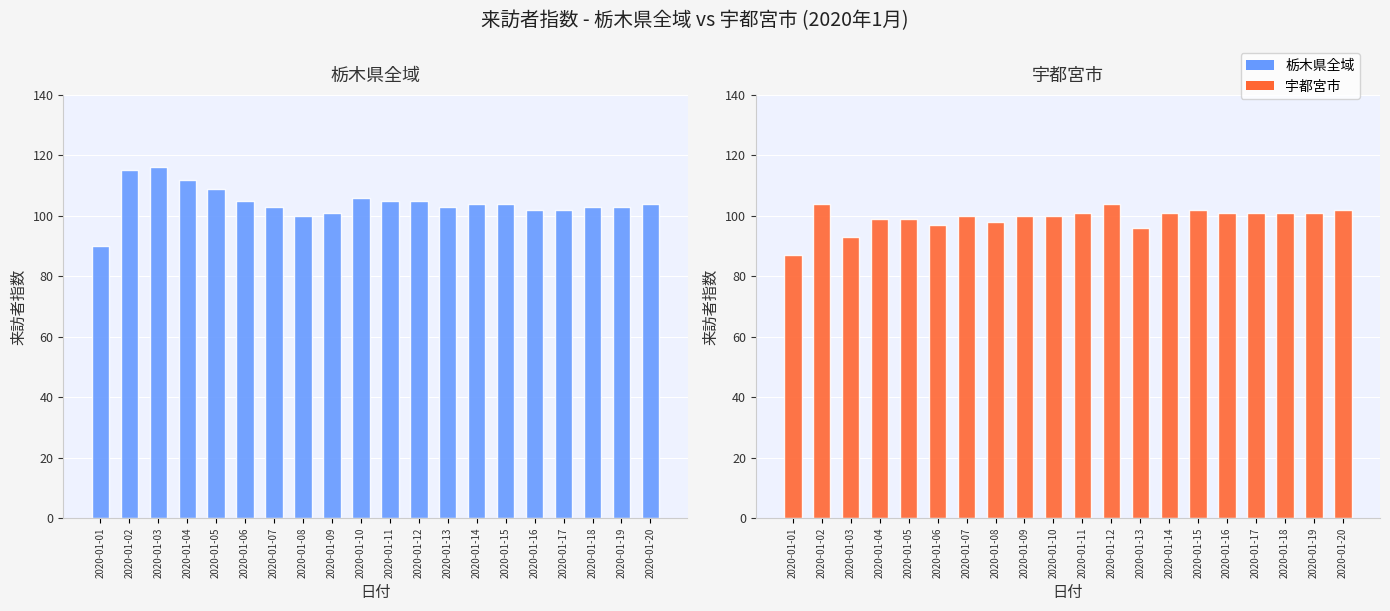

What is the highest value of the 栃木県全域 series?

116